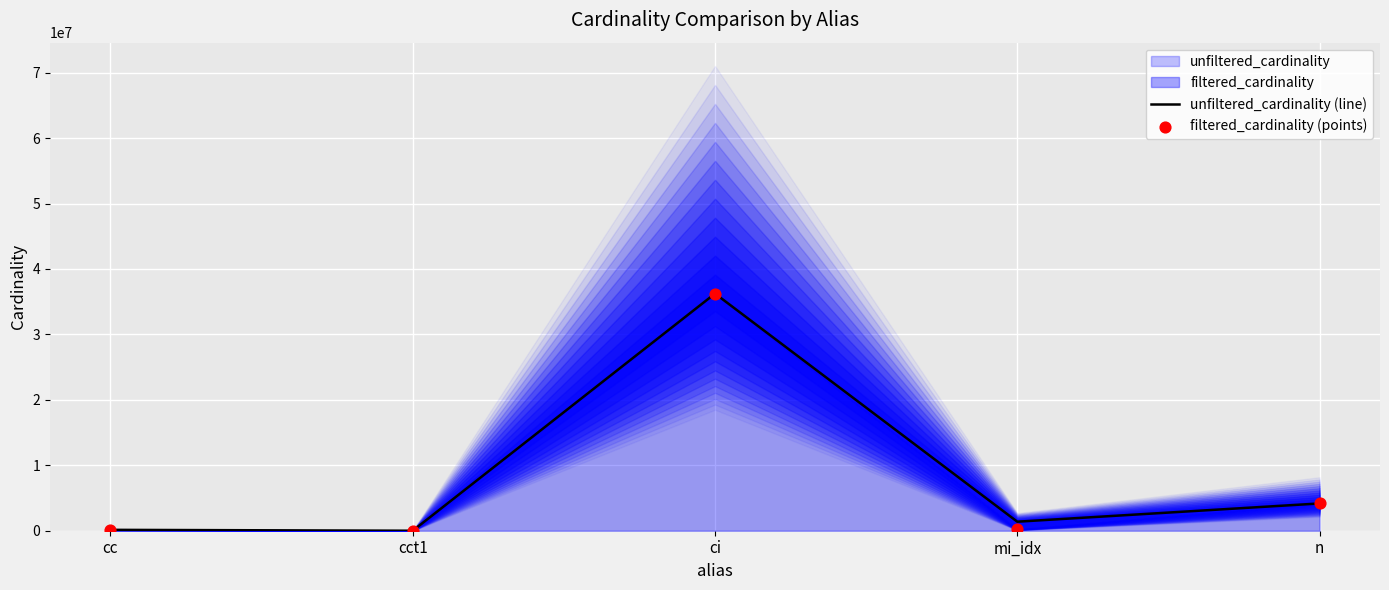

What is the total value across all series at ci?

72488688